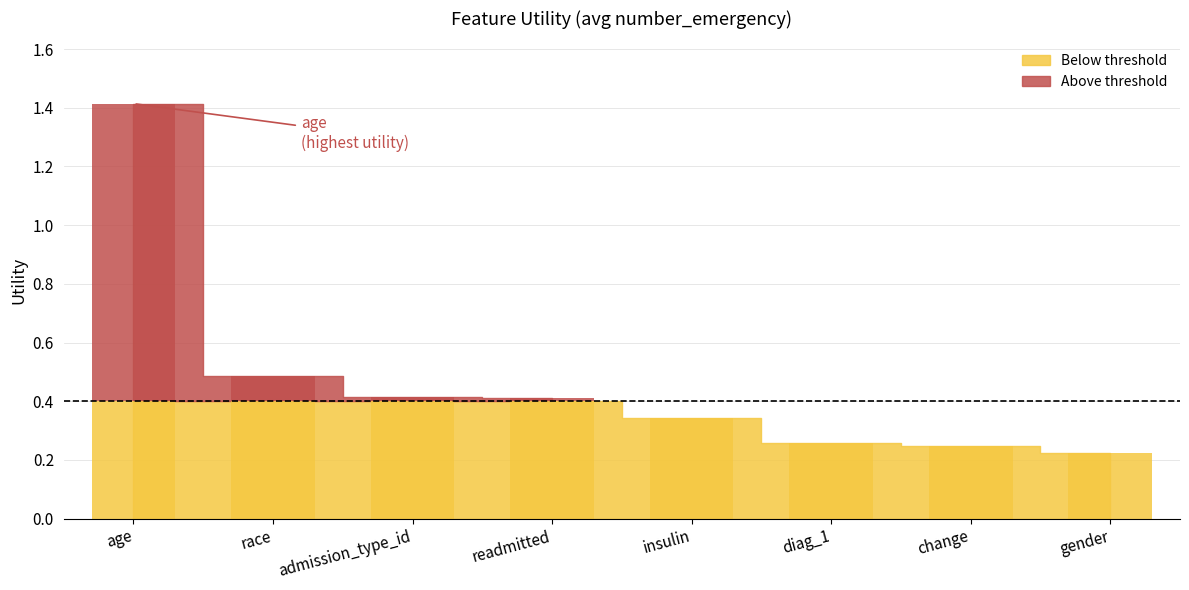

Is it true that the value at gender is 0.2?

True